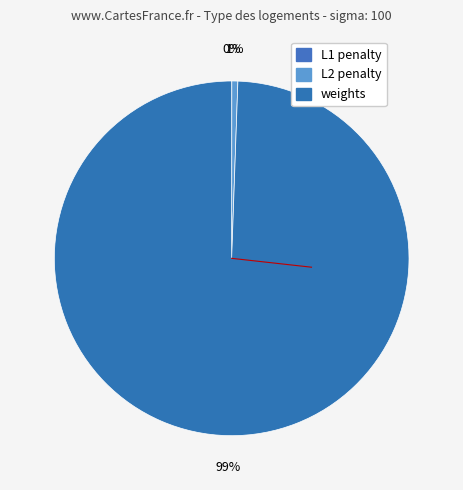

Which category has the smallest portion of the pie?

L1 penalty